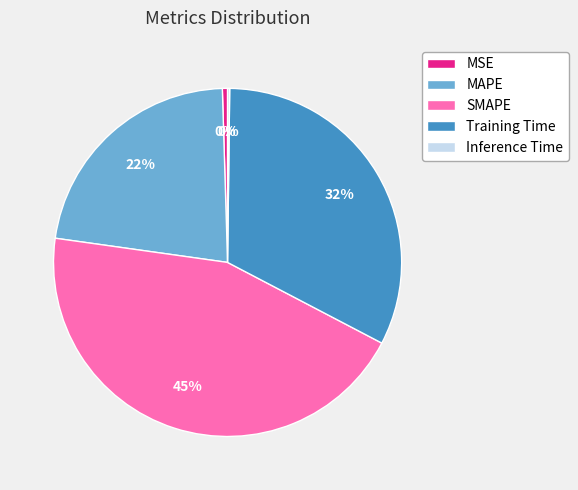

True or false: MAPE accounts for 22% of the total.

True